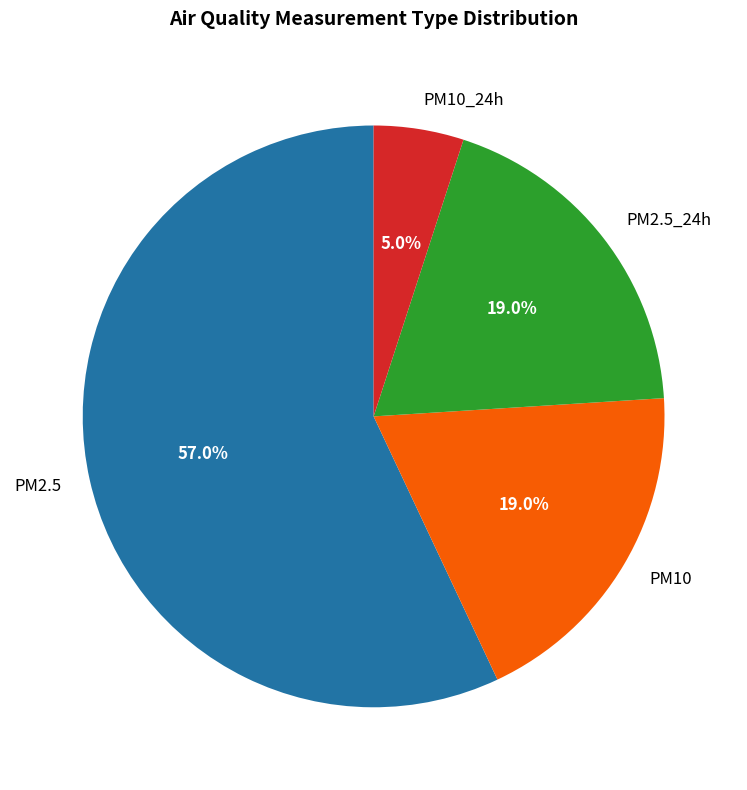

Between PM10 and PM2.5, which is larger?

PM2.5